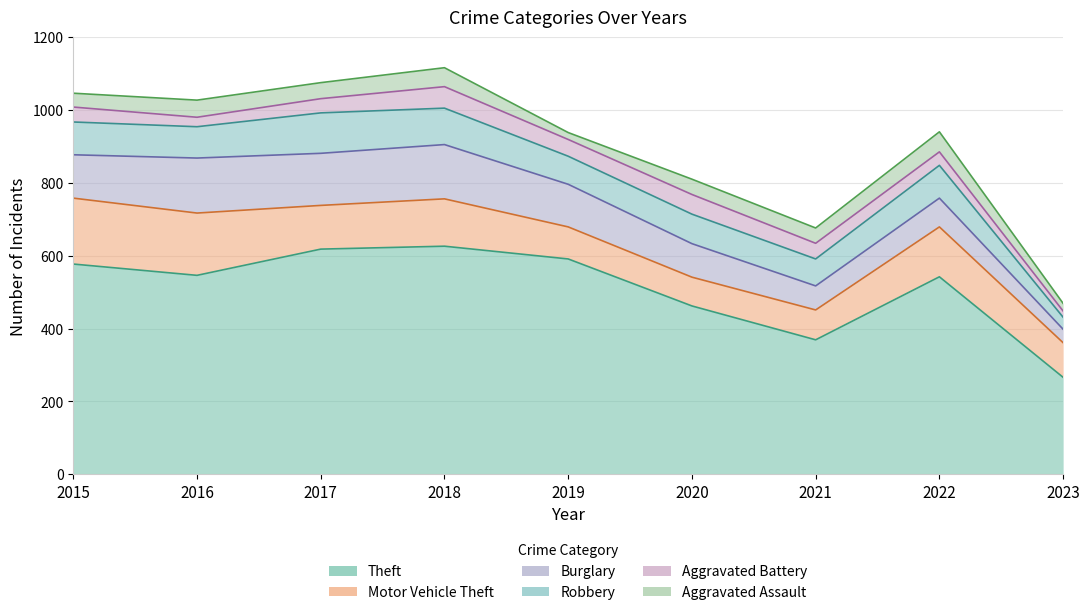

Which category has the highest value across all series?

2018